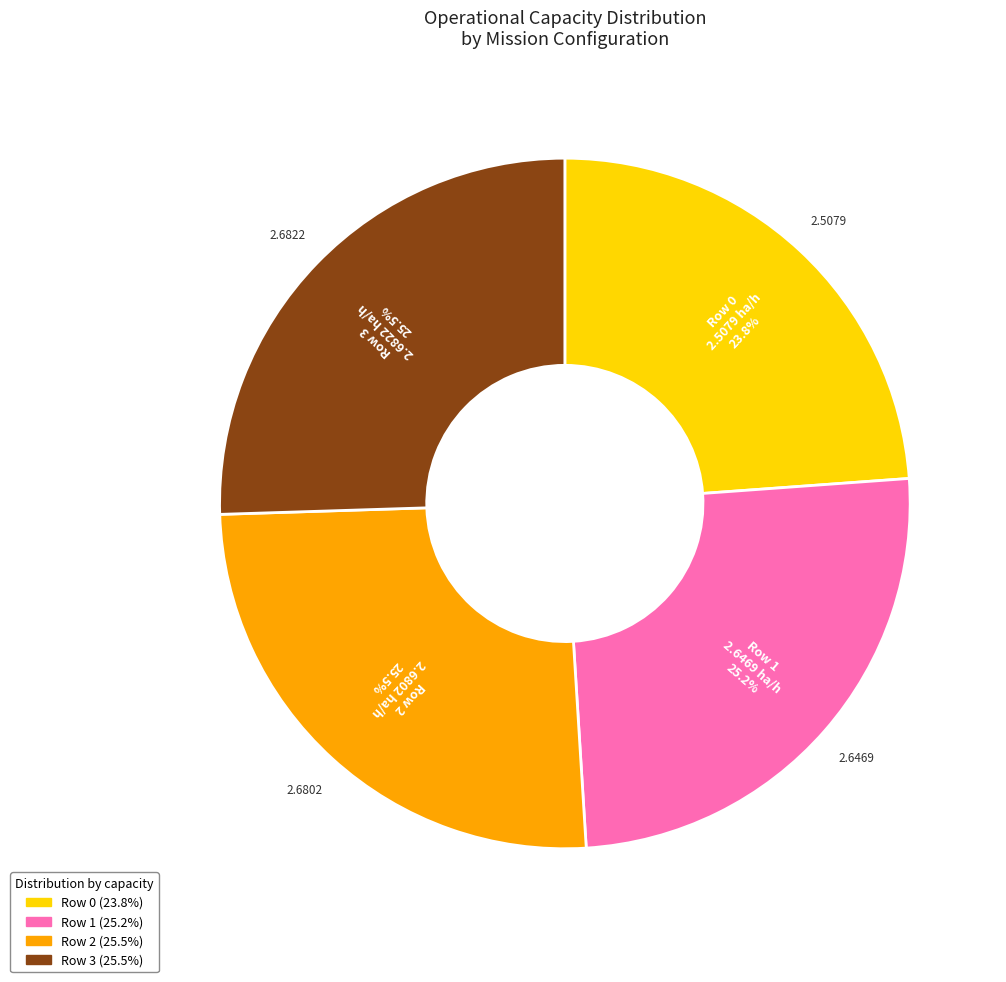

Which has a higher value, Row 0 or Row 2?

Row 2